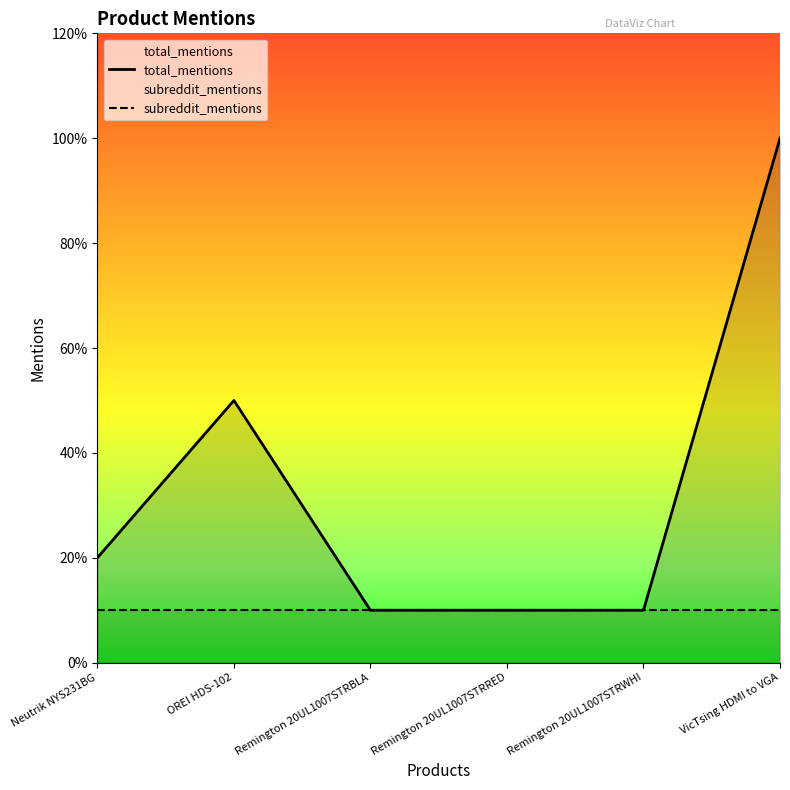

Which category has the highest value in the subreddit_mentions series?

Neutrik NYS231BG